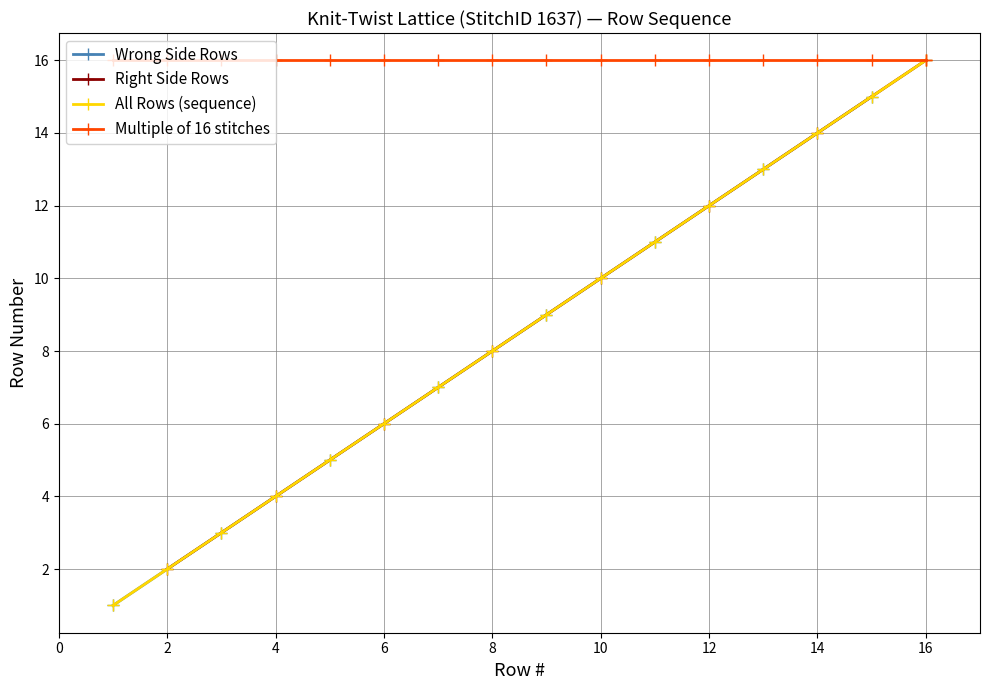

True or false: Right Side Rows has more than 2 points higher than both neighbors.

False